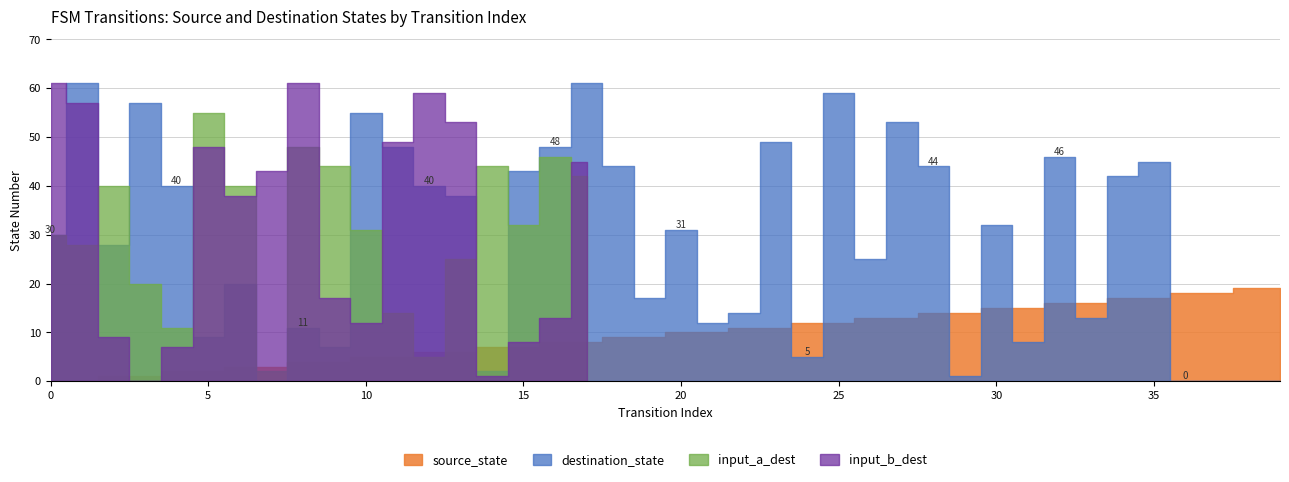

What is the value of the source_state point at the 27th from the left?

13